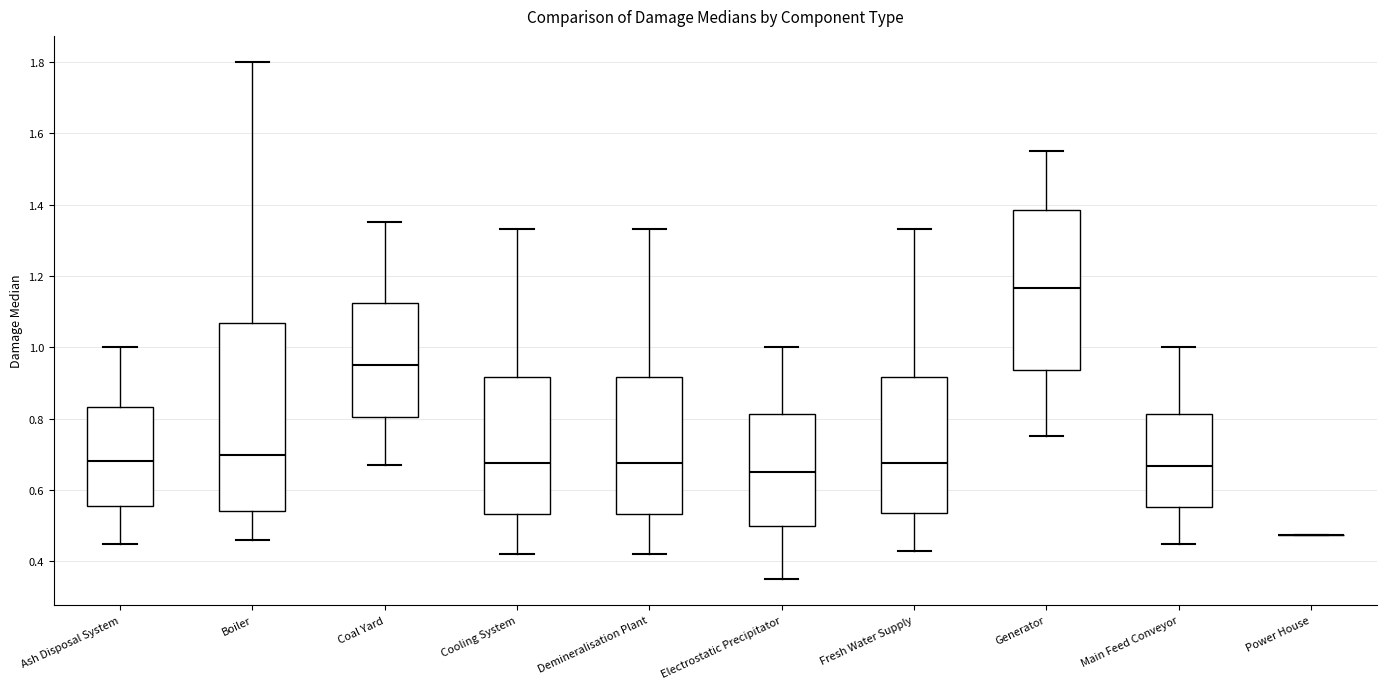

Comparing the boxes themselves (not the whiskers), which one is the tallest?

Boiler